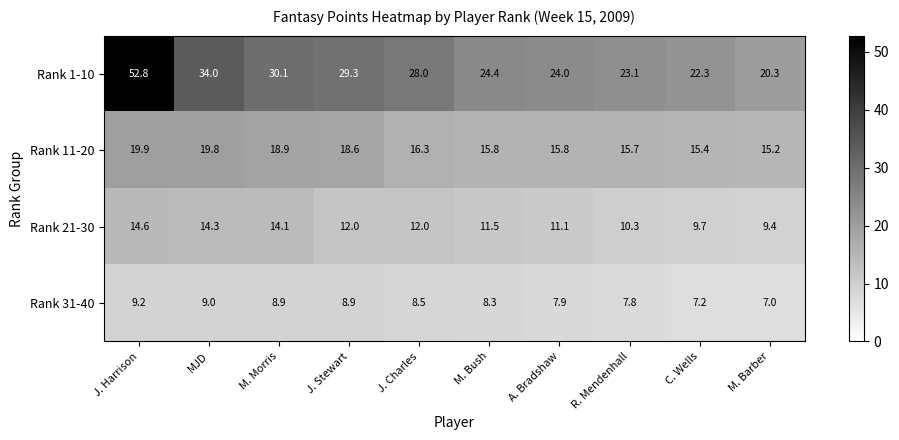

The value of Rank 1-10 at M. Morris is 30.1. True or false?

True